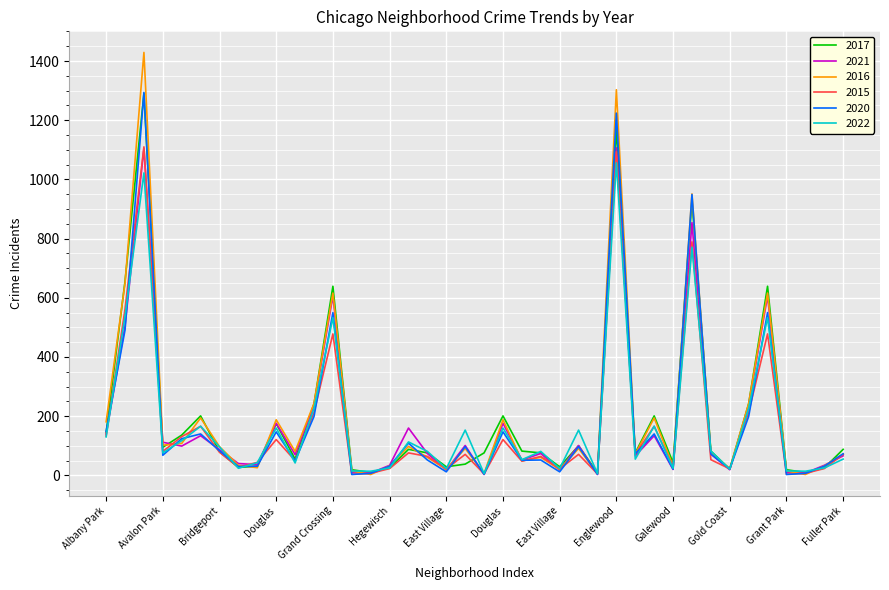

Which series has the widest spread of values?

2016